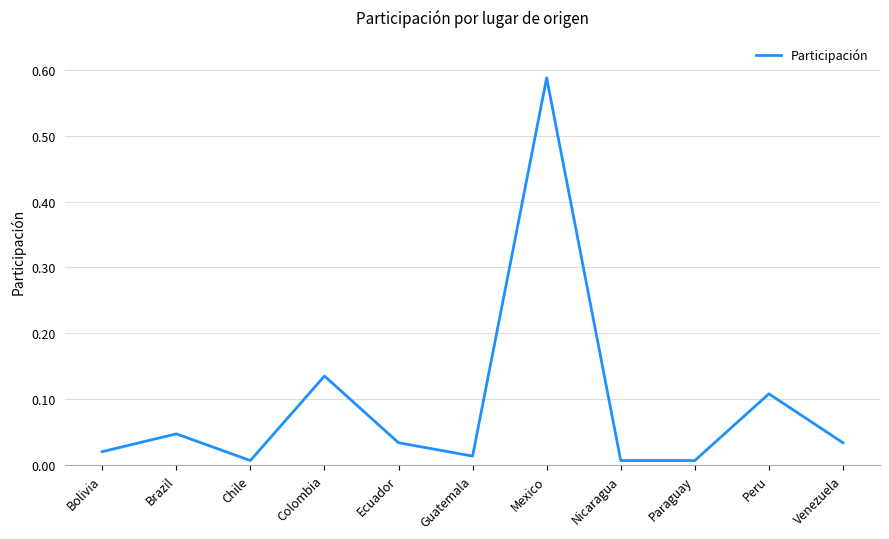

Where is the first local maximum?

Brazil